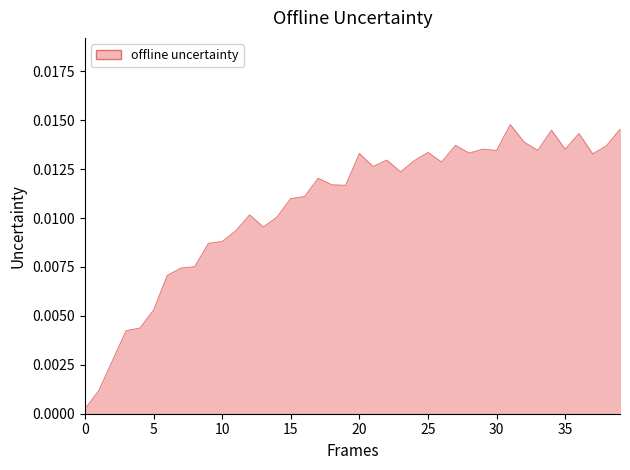

How many lines are shown in the chart?

1